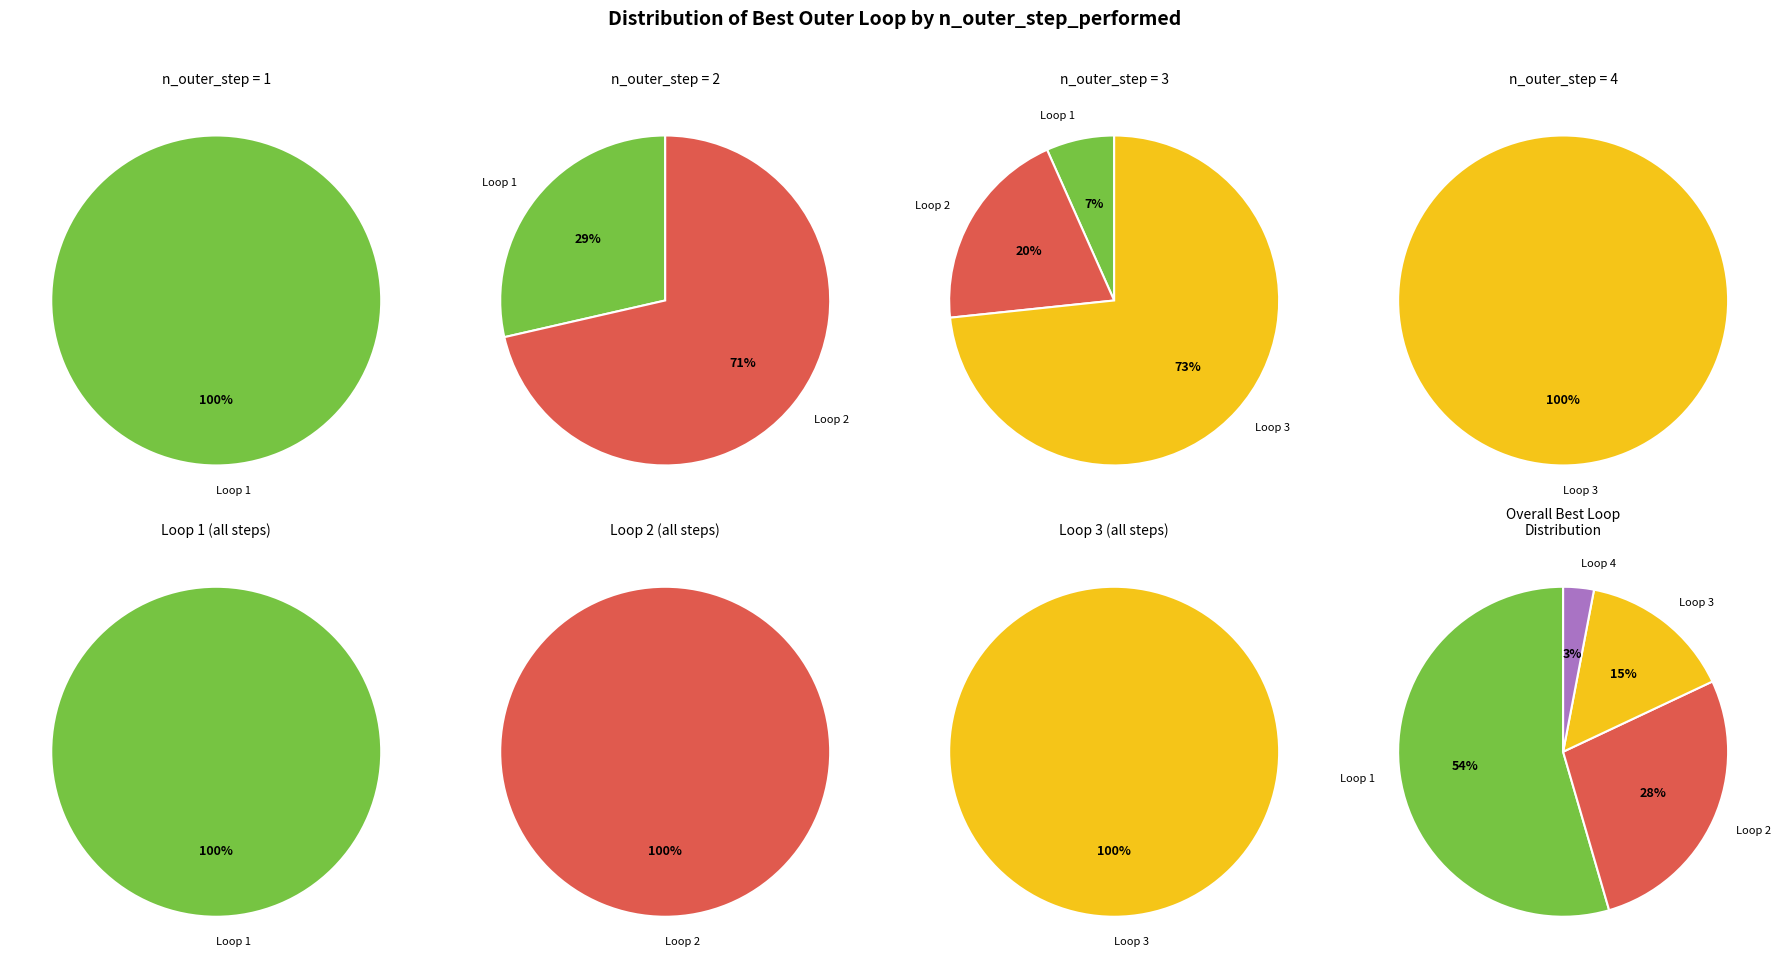

How much of the chart is everything except best outer loop = 2?

87.5%